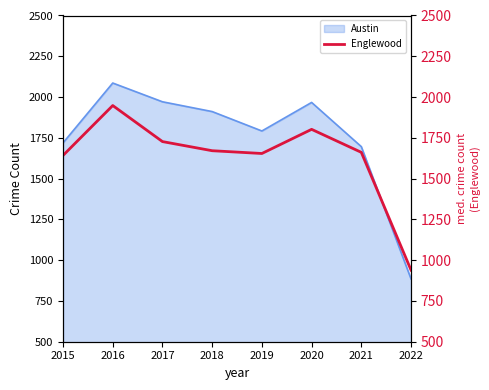

How many interior local peaks (higher than both neighbors) does the data have?

2